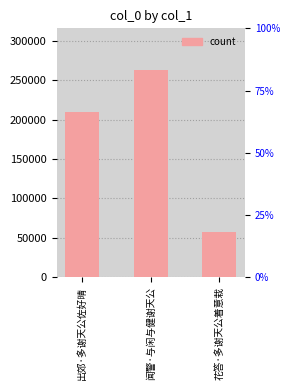

Approximately how many times larger is the value at 出郊·多谢天公佐好晴 compared to 花答·多谢天公着意栽?

3.7